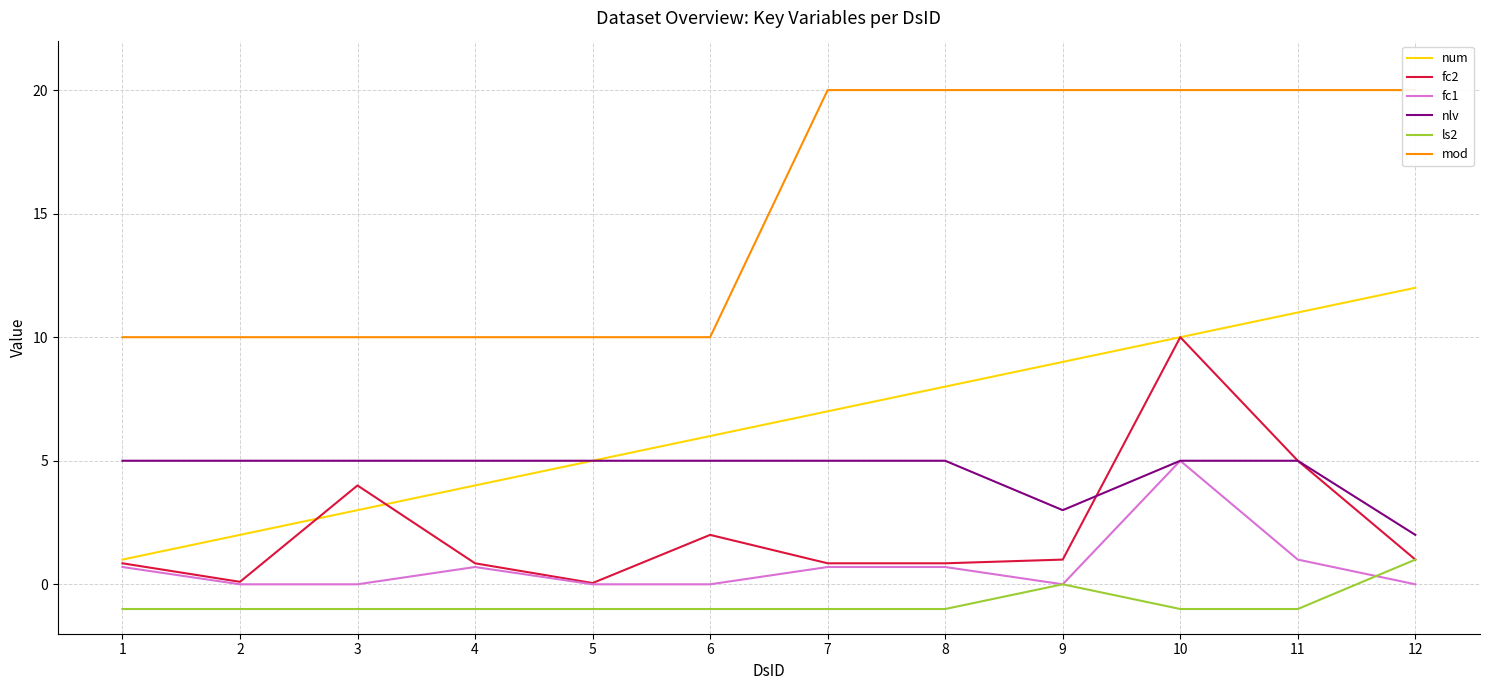

Where is nlv nearest to the value 3?

9